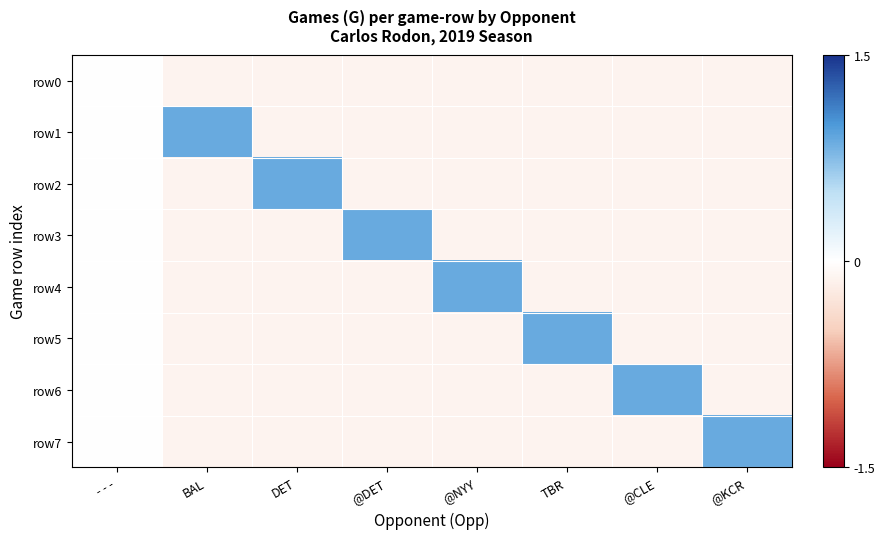

Reading left to right, what are all the values shown in this chart?

row0: - - -=0.0	BAL=-0.1	DET=-0.1	@DET=-0.1	@NYY=-0.1	TBR=-0.1	@CLE=-0.1	@KCR=-0.1
row1: - - -=0.0	BAL=0.9	DET=-0.1	@DET=-0.1	@NYY=-0.1	TBR=-0.1	@CLE=-0.1	@KCR=-0.1
row2: - - -=0.0	BAL=-0.1	DET=0.9	@DET=-0.1	@NYY=-0.1	TBR=-0.1	@CLE=-0.1	@KCR=-0.1
row3: - - -=0.0	BAL=-0.1	DET=-0.1	@DET=0.9	@NYY=-0.1	TBR=-0.1	@CLE=-0.1	@KCR=-0.1
row4: - - -=0.0	BAL=-0.1	DET=-0.1	@DET=-0.1	@NYY=0.9	TBR=-0.1	@CLE=-0.1	@KCR=-0.1
row5: - - -=0.0	BAL=-0.1	DET=-0.1	@DET=-0.1	@NYY=-0.1	TBR=0.9	@CLE=-0.1	@KCR=-0.1
row6: - - -=0.0	BAL=-0.1	DET=-0.1	@DET=-0.1	@NYY=-0.1	TBR=-0.1	@CLE=0.9	@KCR=-0.1
row7: - - -=0.0	BAL=-0.1	DET=-0.1	@DET=-0.1	@NYY=-0.1	TBR=-0.1	@CLE=-0.1	@KCR=0.9